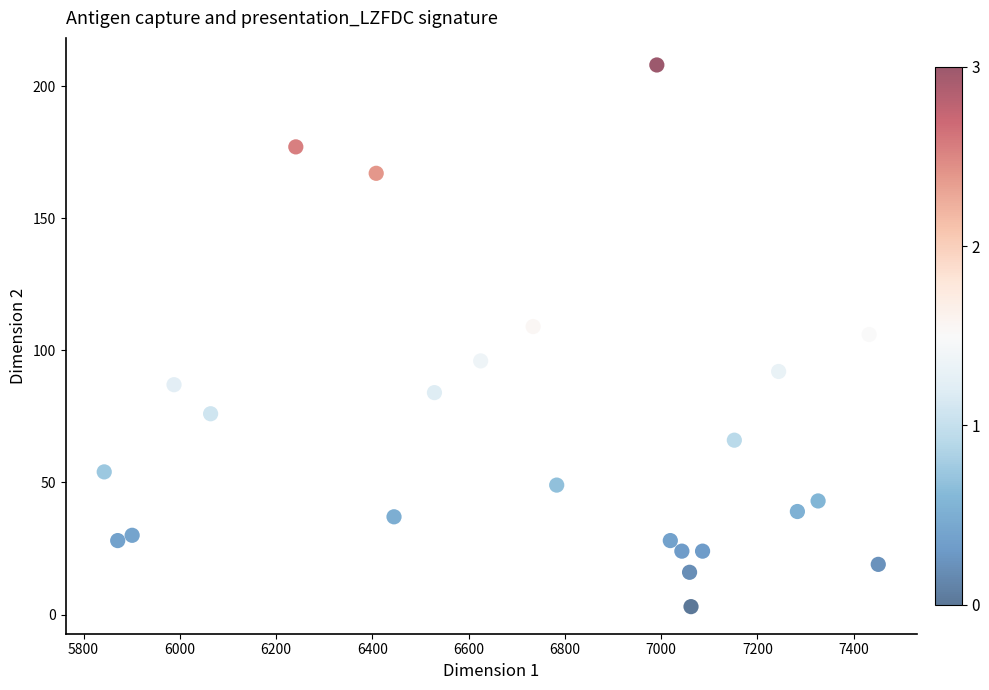

What is the range of Y values (max minus min)?

205